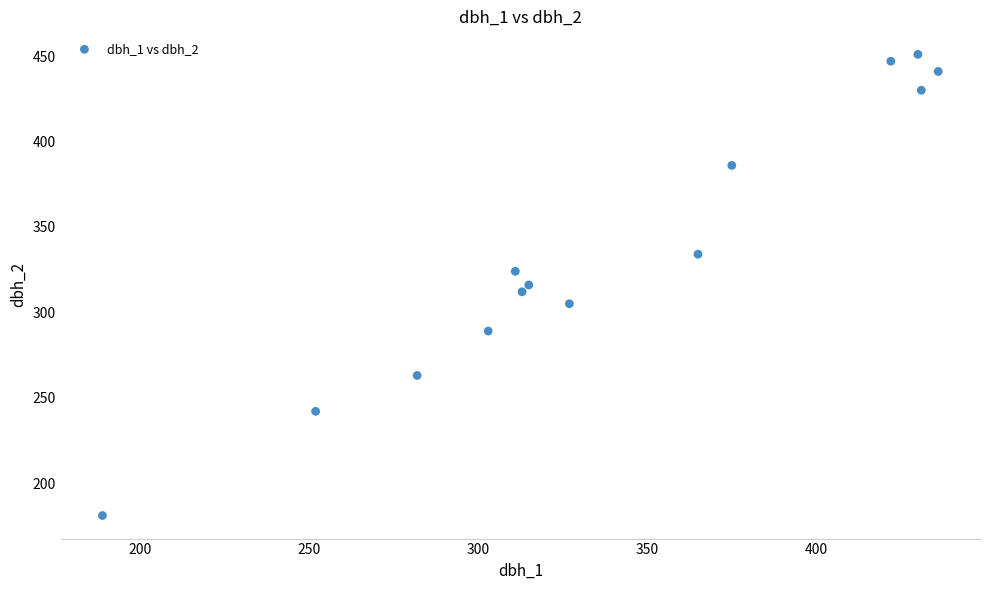

What is the range of Y values (max minus min)?

270